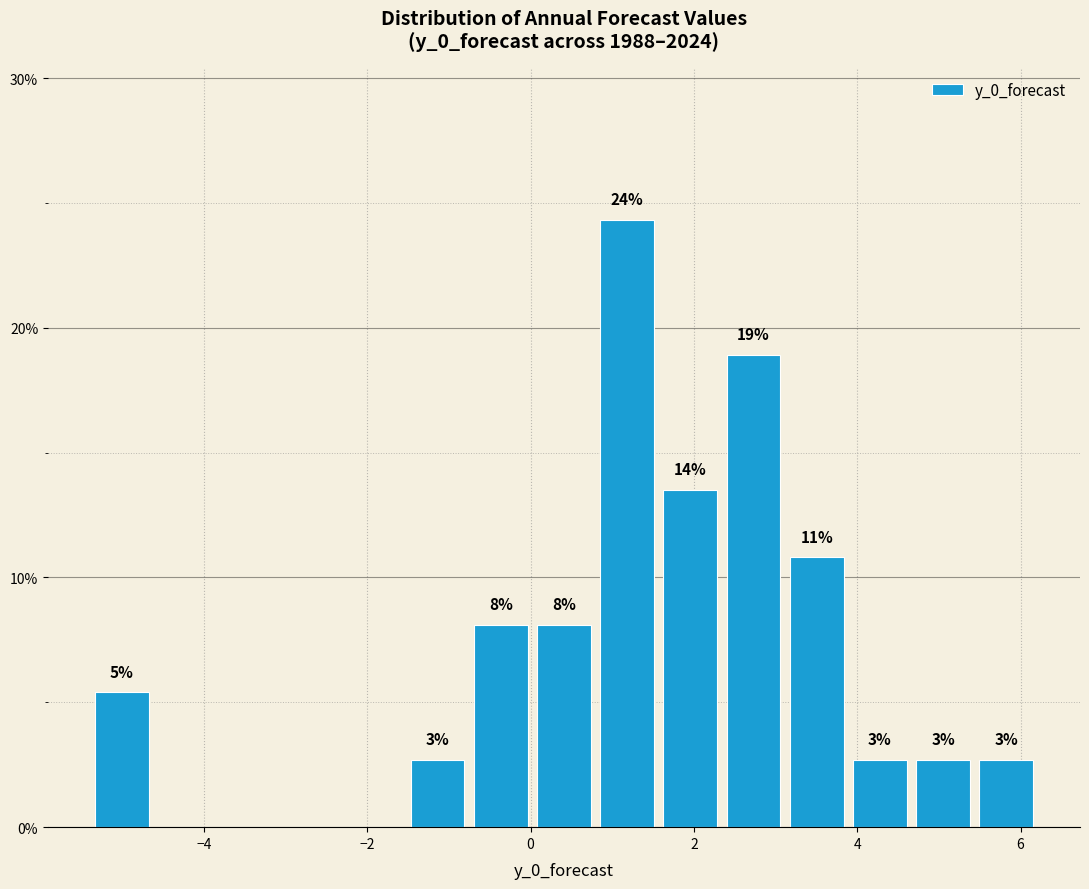

Read against the x-axis, roughly where is the centre of the tallest bar?

1.2